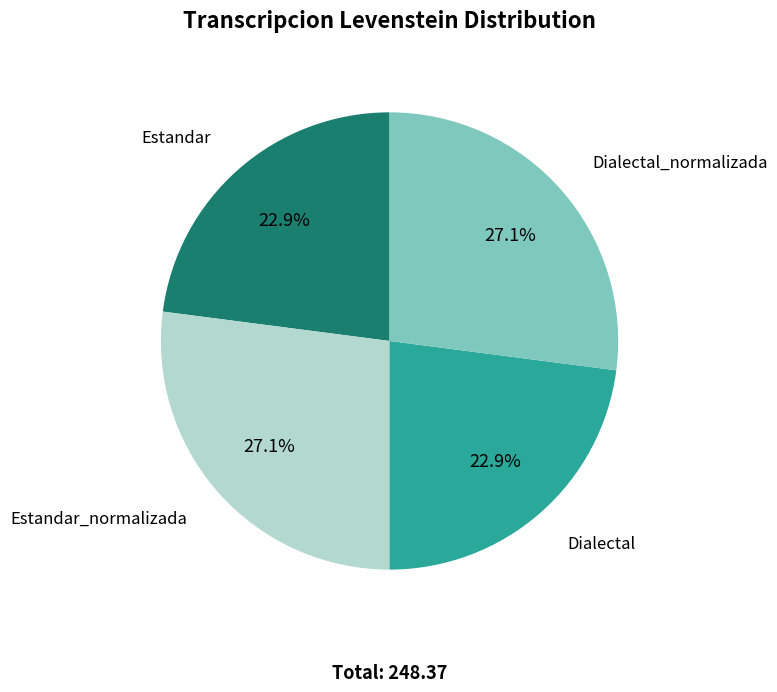

Is there a majority slice in this chart?

No